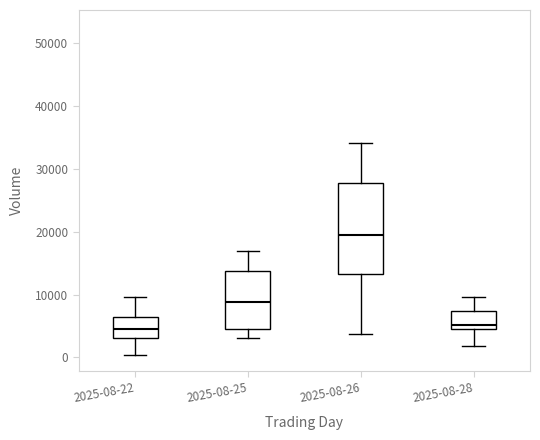

Where does the upper whisker of the box for 2025-08-25 end on the y-axis? The values are not printed on the chart, so give them approximately, as read against the axis.

17000